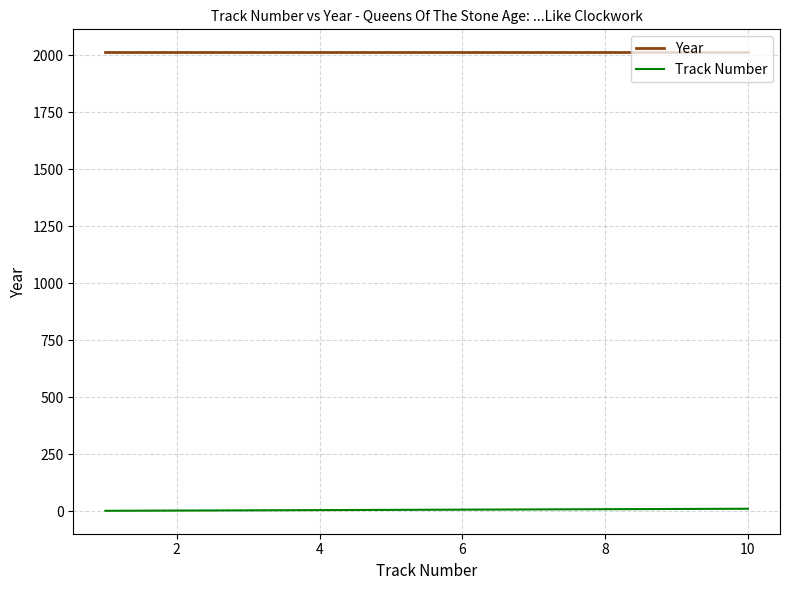

List the series in order of their overall mean, lowest first.

Track Number, Year